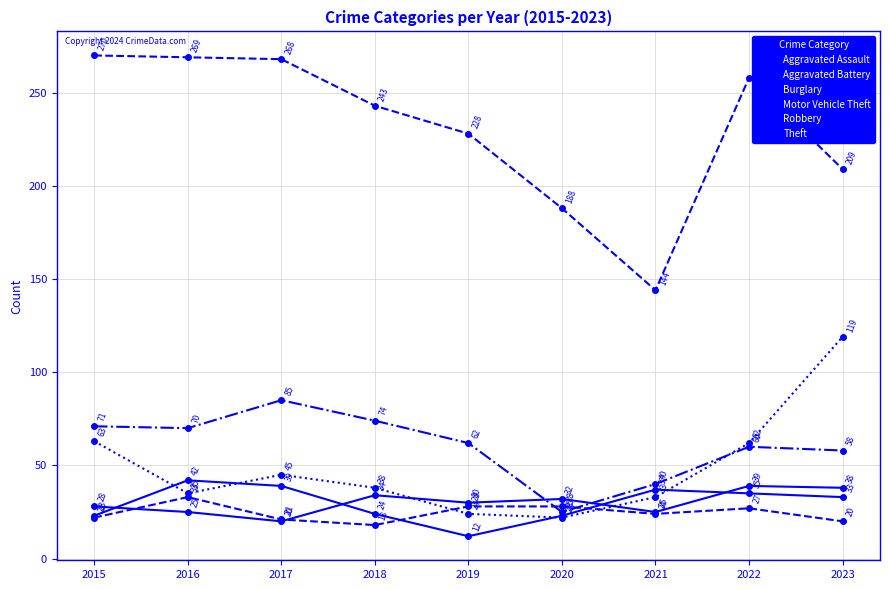

Where is Motor Vehicle Theft nearest to the value 70?

2015